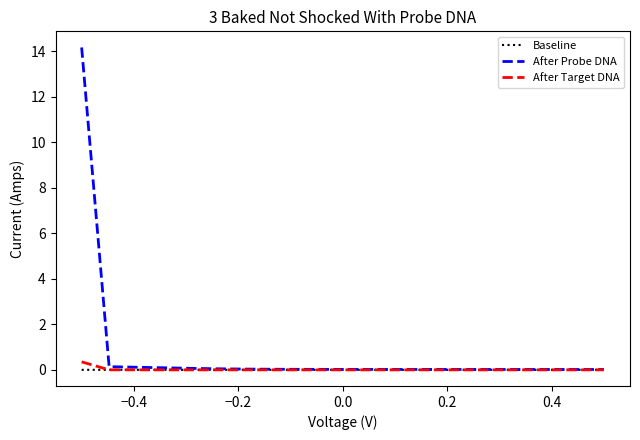

Which series has the largest range (max minus min)?

After Probe DNA